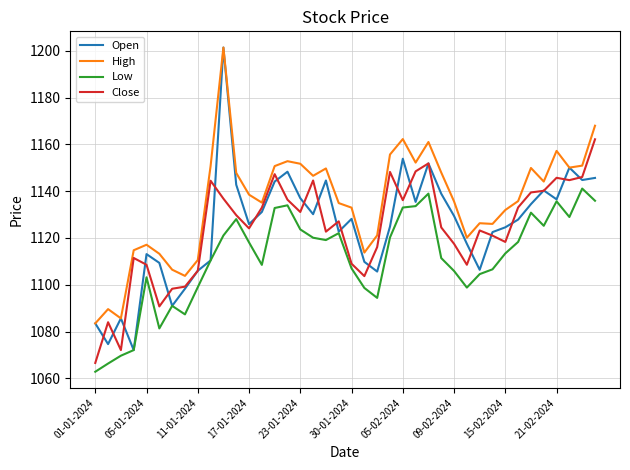

Which series has the largest total across all categories?

High